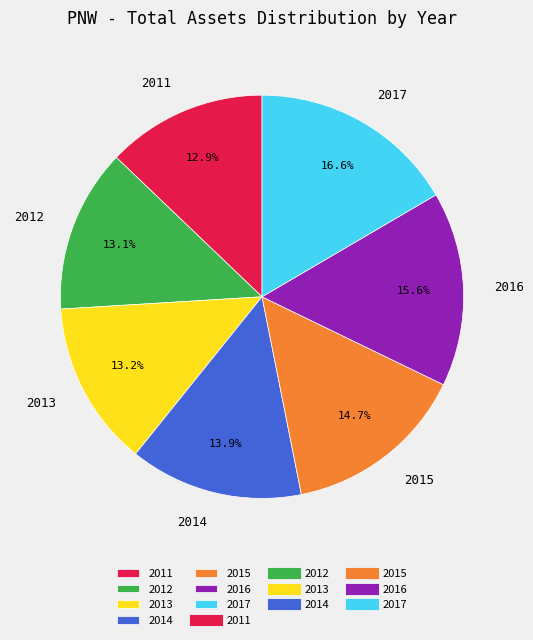

Count the number of slices in the pie.

7